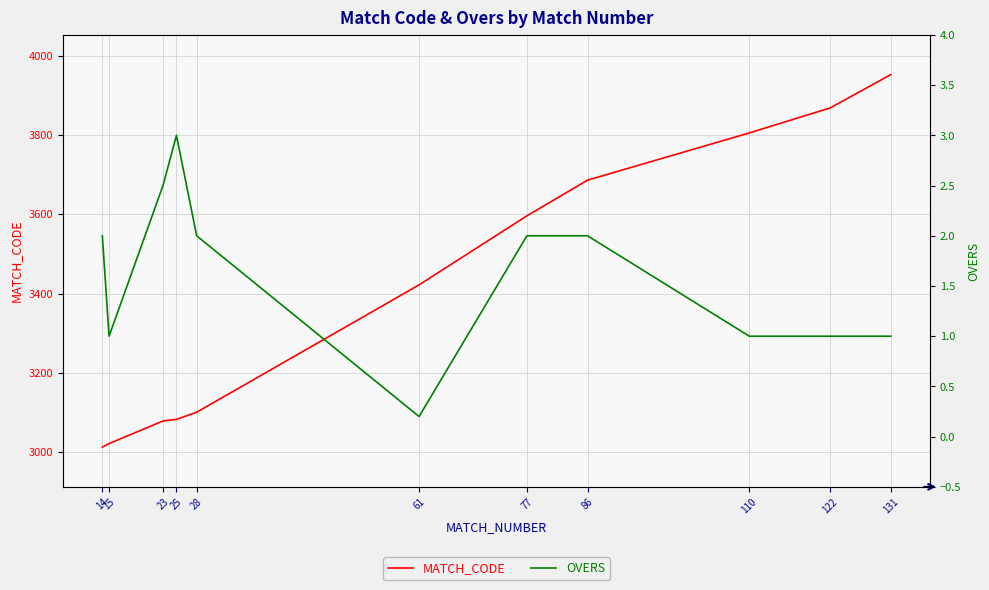

Reading left to right, list all the values displayed in this chart.

MATCH_CODE: 3013.0	3022.0	3079.0	3083.0	3101.0	3422.0	3596.0	3686.0	3805.0	3868.0	3952.0
OVERS: 2.0	1.0	2.5	3.0	2.0	0.2	2.0	2.0	1.0	1.0	1.0